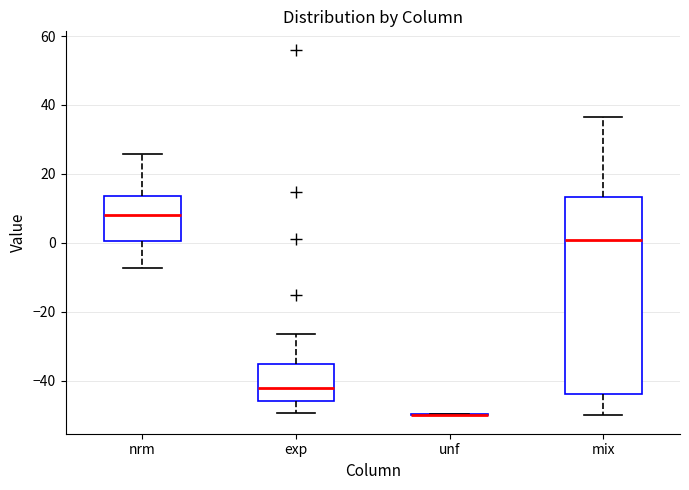

Reading left to right, read every box against the y-axis: the position of its median line, the range the box covers, and the ends of its whiskers. The values are not printed on the chart, so give them approximately, as read against the axis.

nrm: median 8, box 0 to 14, whiskers -8 to 26
exp: median -42, box -46 to -36, whiskers -50 to -26
unf: box collapsed to a line at -50, whiskers -50 to -50
mix: median 0, box -44 to 14, whiskers -50 to 36